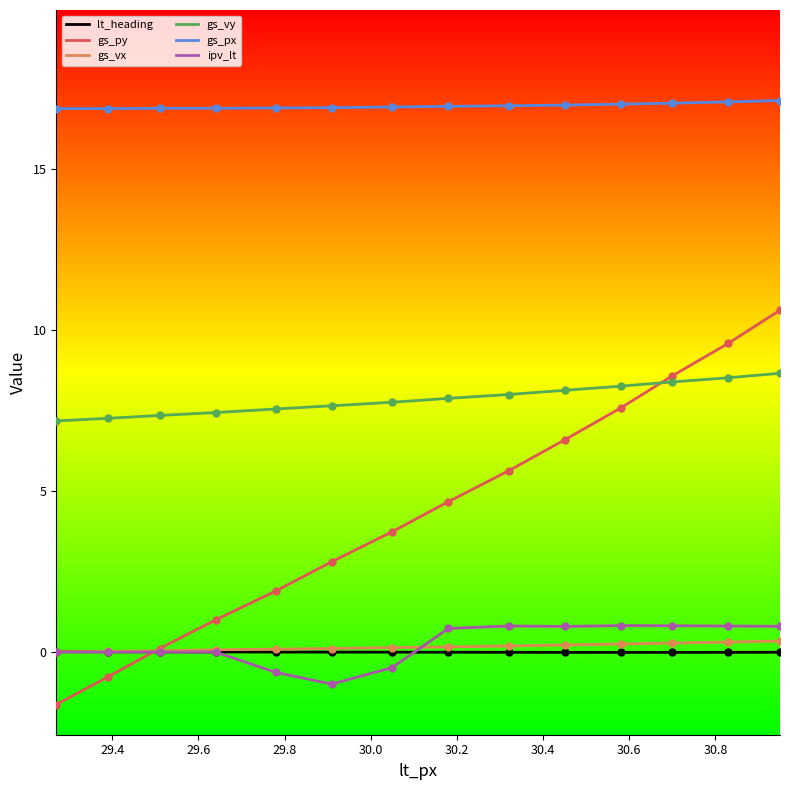

What are all the series names shown in the legend?

lt_heading, gs_py, gs_vx, gs_vy, gs_px, ipv_lt